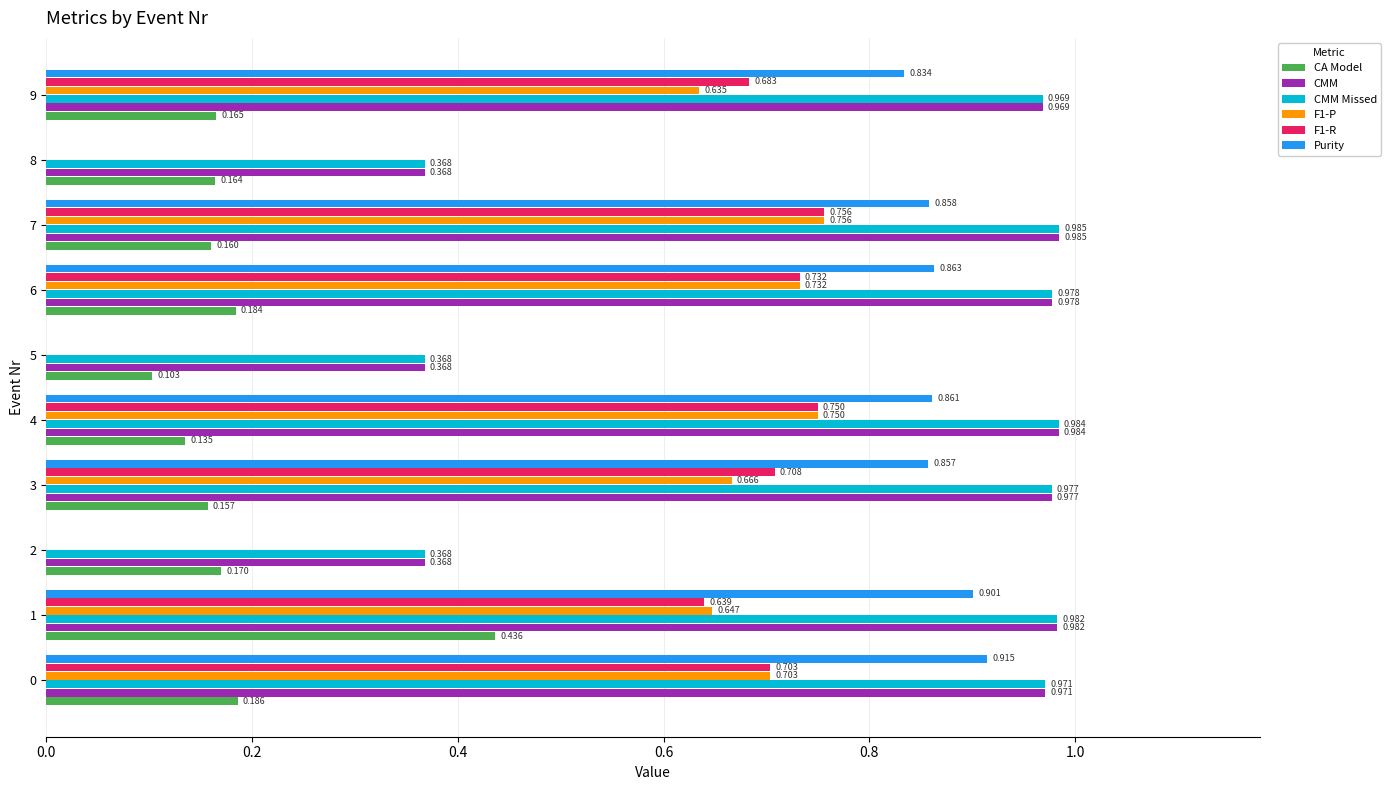

Is the value of F1-R at 7 greater than the value of CMM at 0?

No